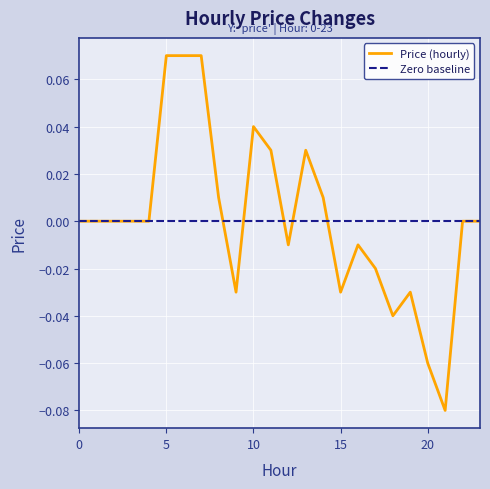

True or false: there are more than 0 points higher than both neighbors.

True